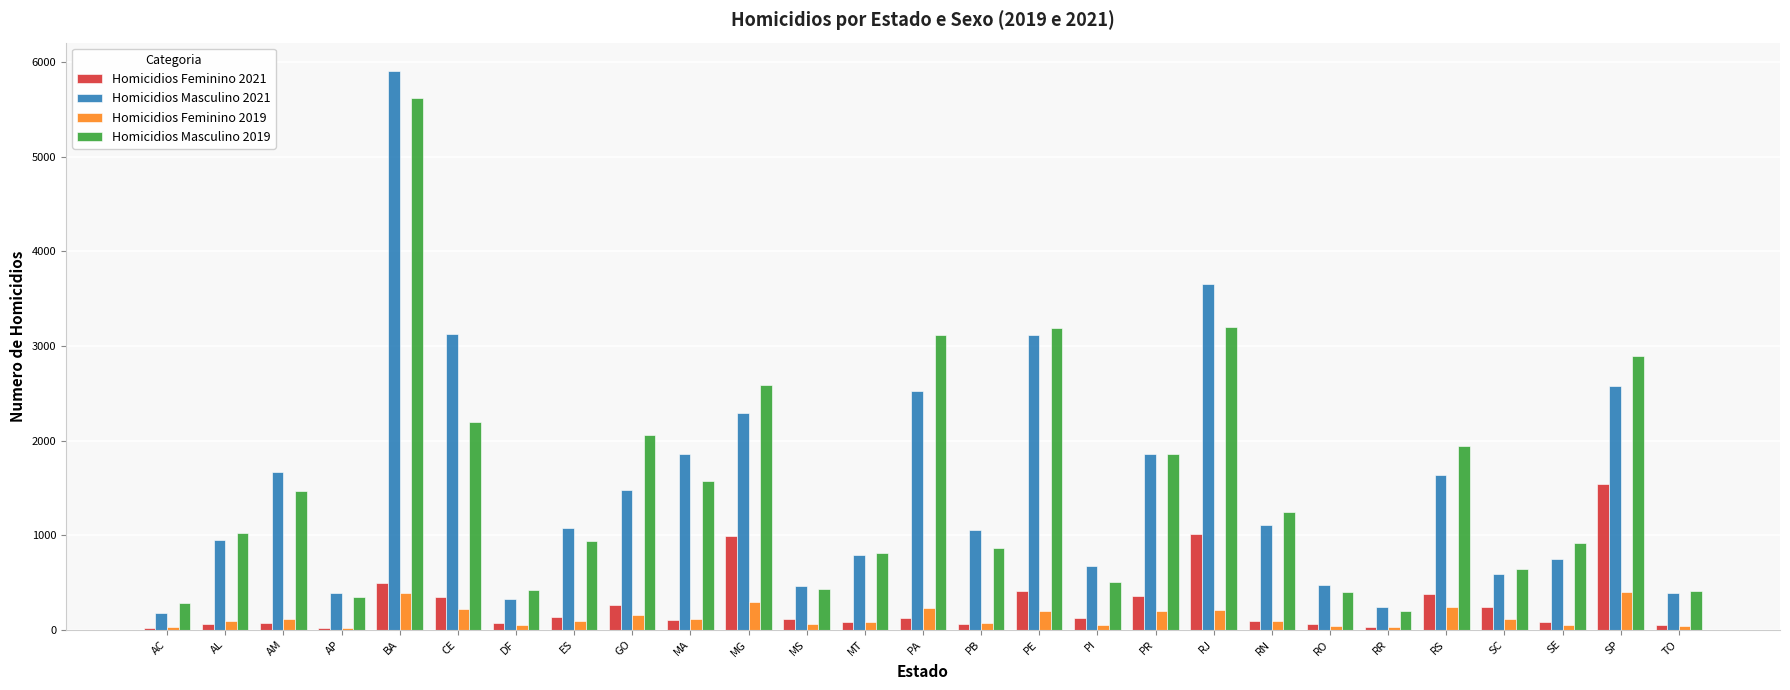

At which category is the sum across all series the highest?

BA